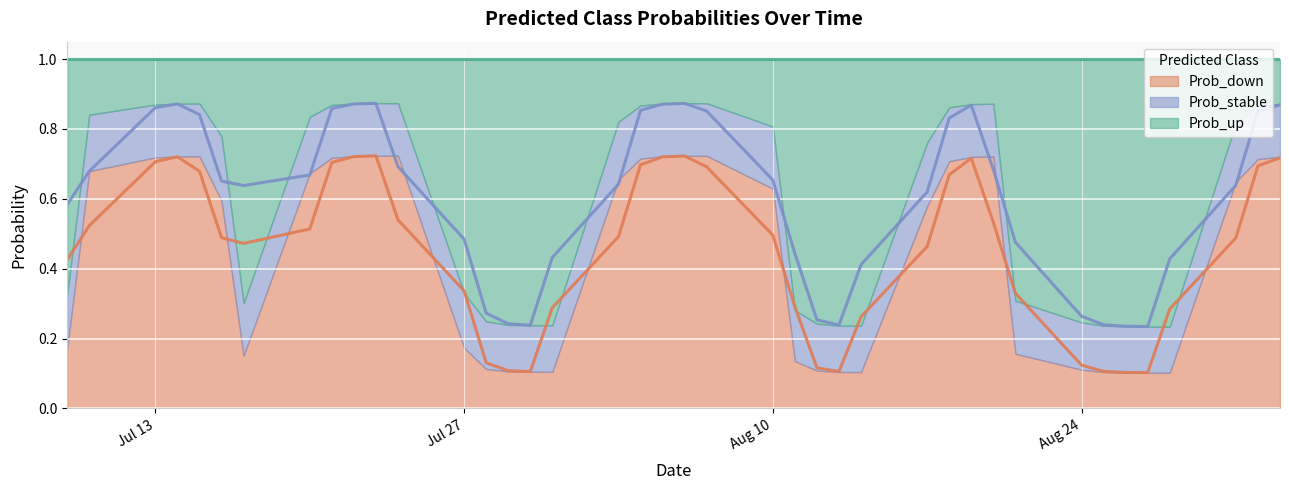

How many interior local valleys does the Prob_down series have?

4